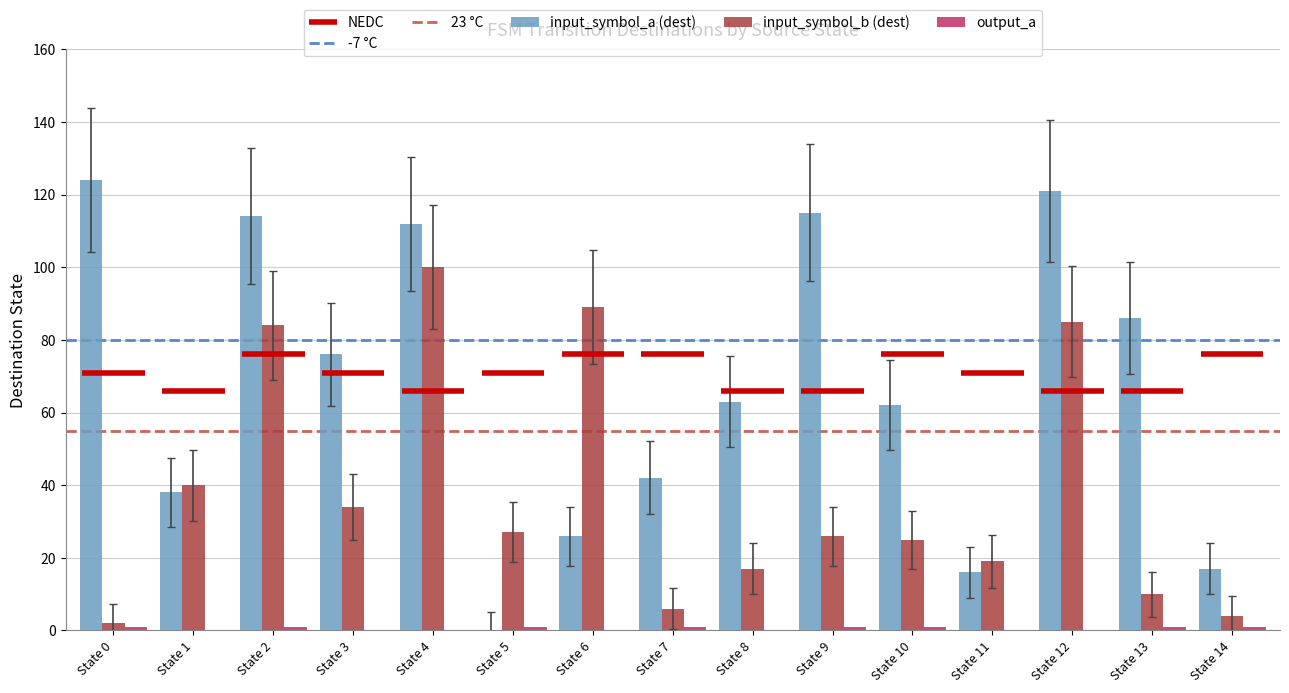

How many bars are there in each group?

3